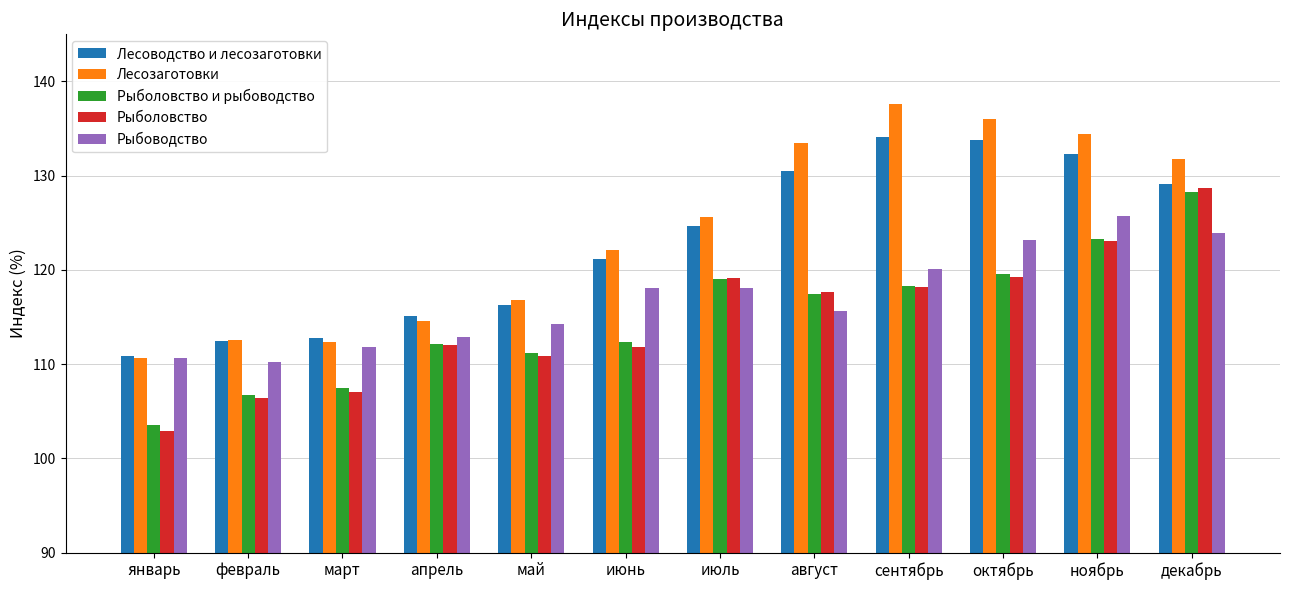

Does the chart contain any negative values?

No